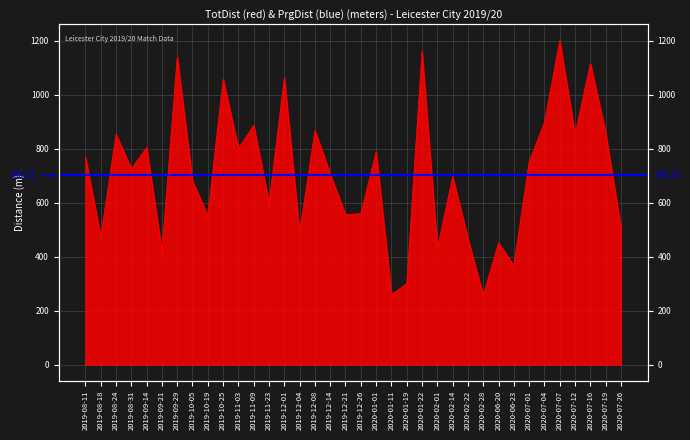

What is the sum of all values?

25342